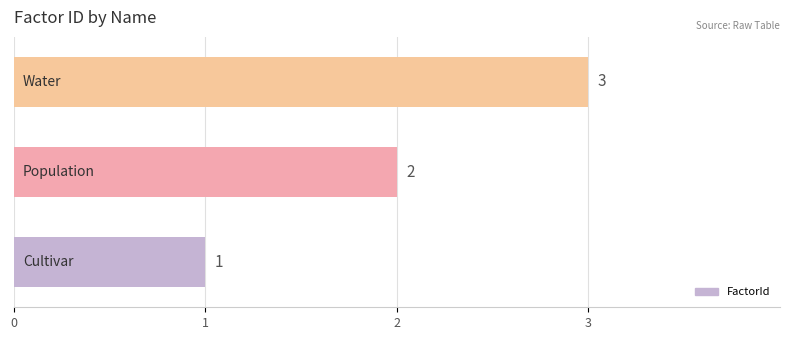

Count the values in the range 1 to 3.

3